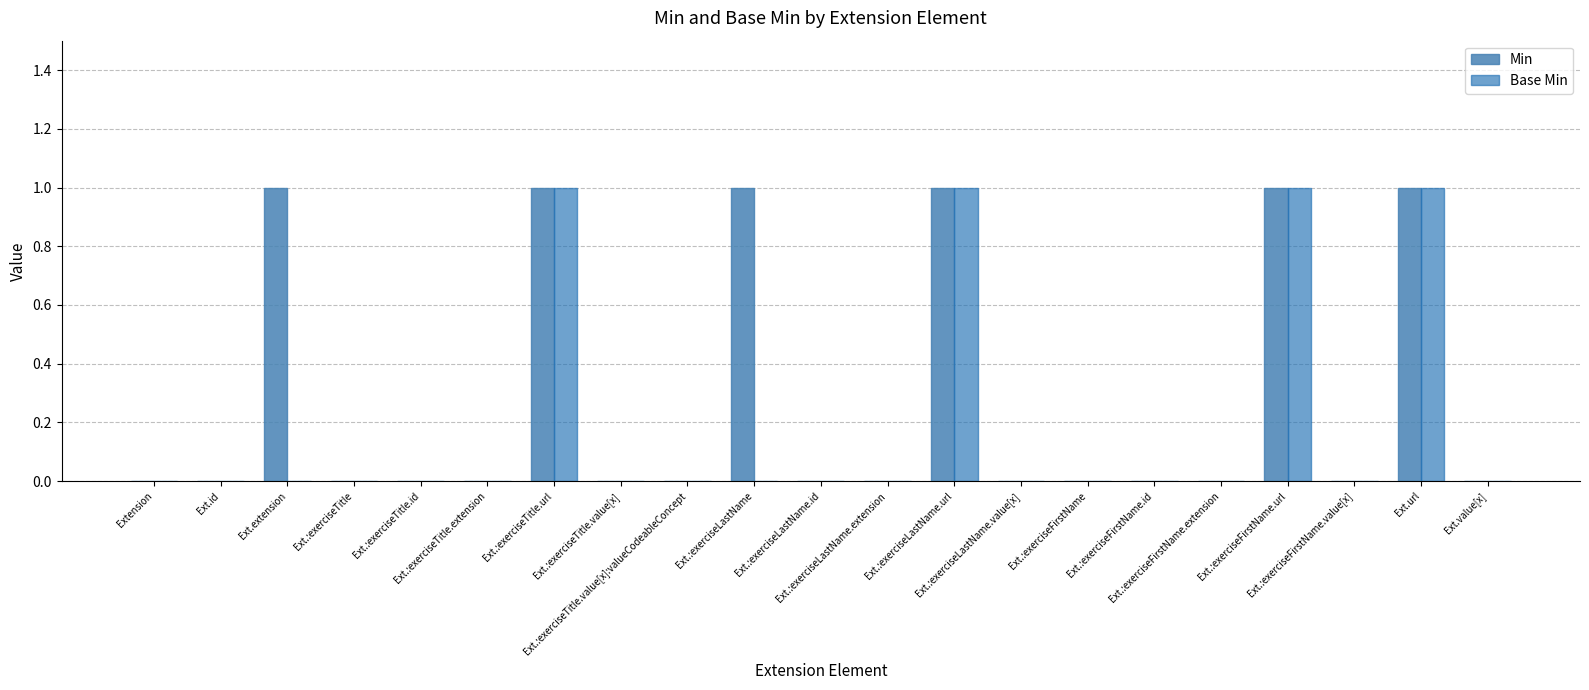

What is the sum of all Base Min values?

4